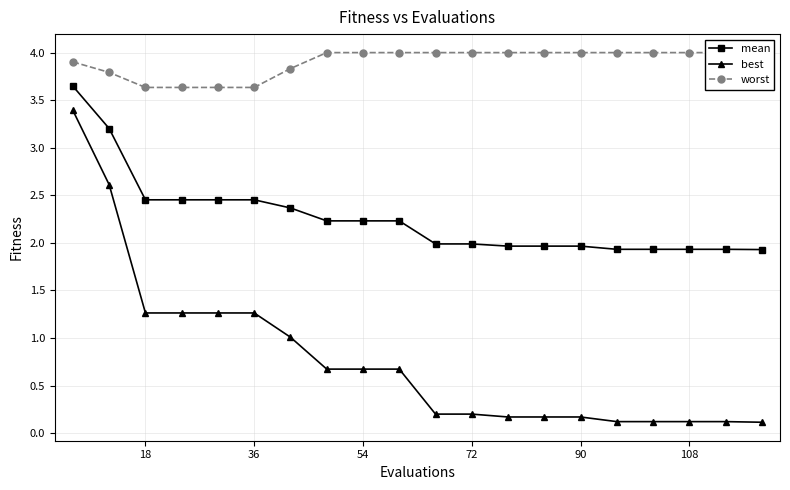

Reading left to right, what are all the values shown in this chart?

mean: 3.6	3.2	2.5	2.5	2.5	2.5	2.4	2.2	2.2	2.2	2.0	2.0	2.0	2.0	2.0	1.9	1.9	1.9	1.9	1.9
best: 3.4	2.6	1.3	1.3	1.3	1.3	1.0	0.7	0.7	0.7	0.2	0.2	0.2	0.2	0.2	0.1	0.1	0.1	0.1	0.1
worst: 3.9	3.8	3.6	3.6	3.6	3.6	3.8	4.0	4.0	4.0	4.0	4.0	4.0	4.0	4.0	4.0	4.0	4.0	4.0	4.0